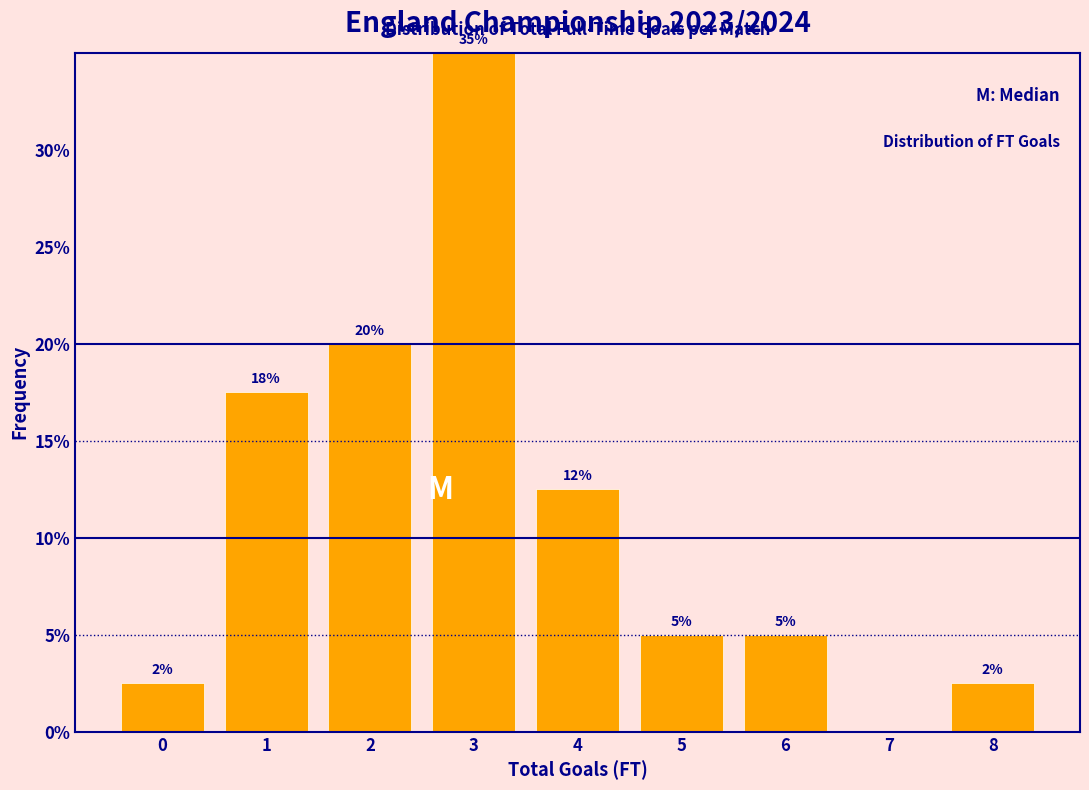

What is the approximate value at 0?

2.5